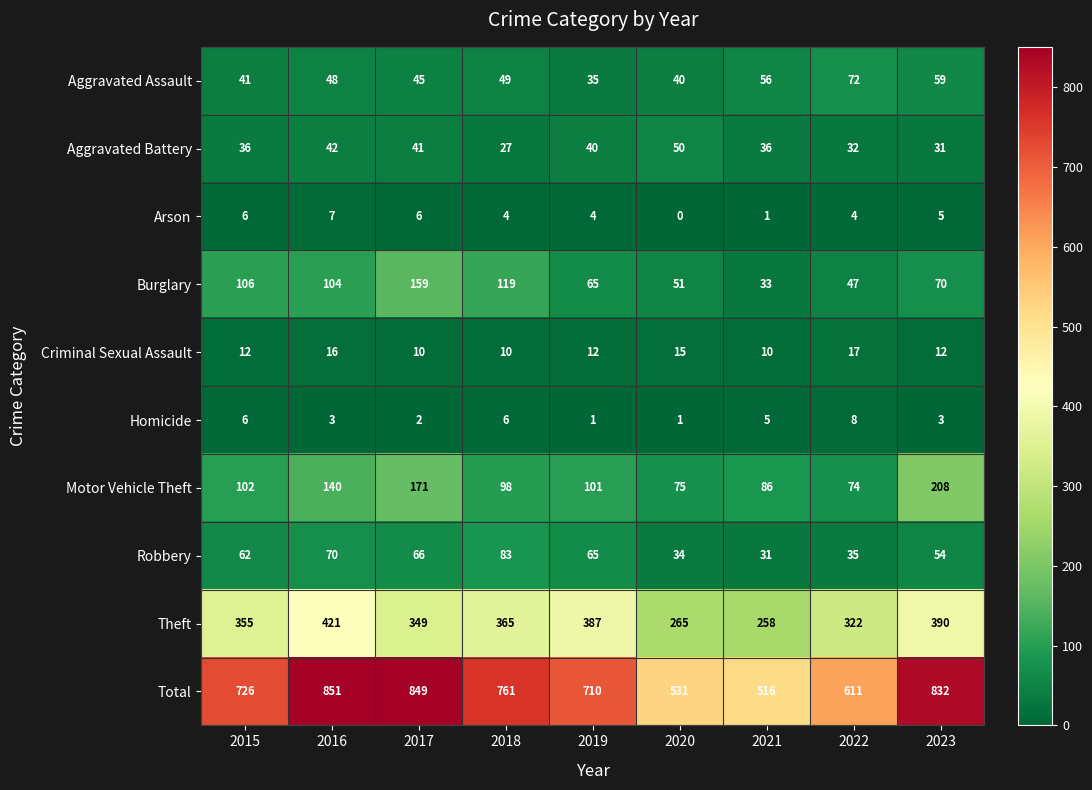

At which label is Motor Vehicle Theft closest to 141?

2016